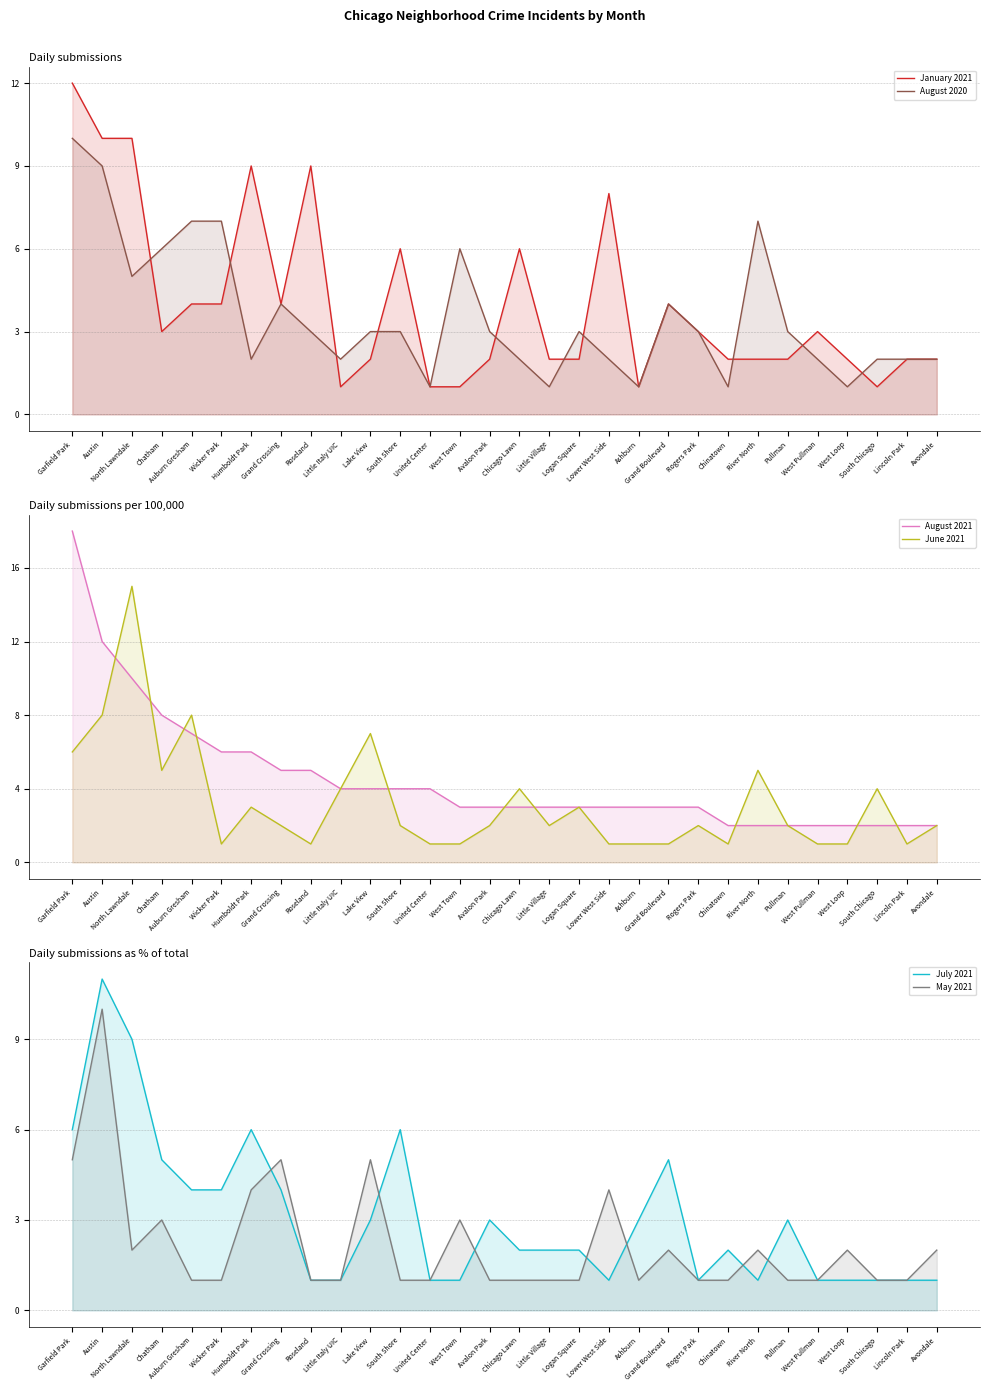

How many data points in June 2021 are above 2?

12